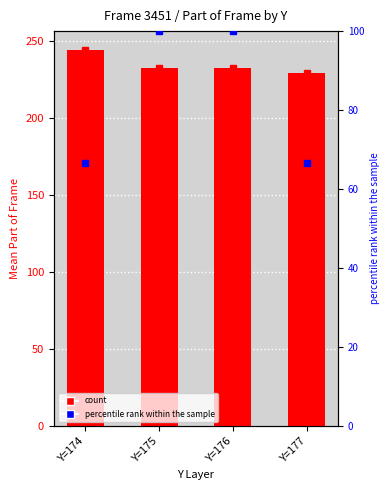

Reading left to right, list all the values displayed in this chart.

value markers: Y=174=244.0	Y=175=232.2	Y=176=232.0	Y=177=228.9
mean Part of frame: Y=174=244.0	Y=175=232.2	Y=176=232.0	Y=177=228.9
percentile rank: Y=174=66.7	Y=175=100.0	Y=176=100.0	Y=177=66.7